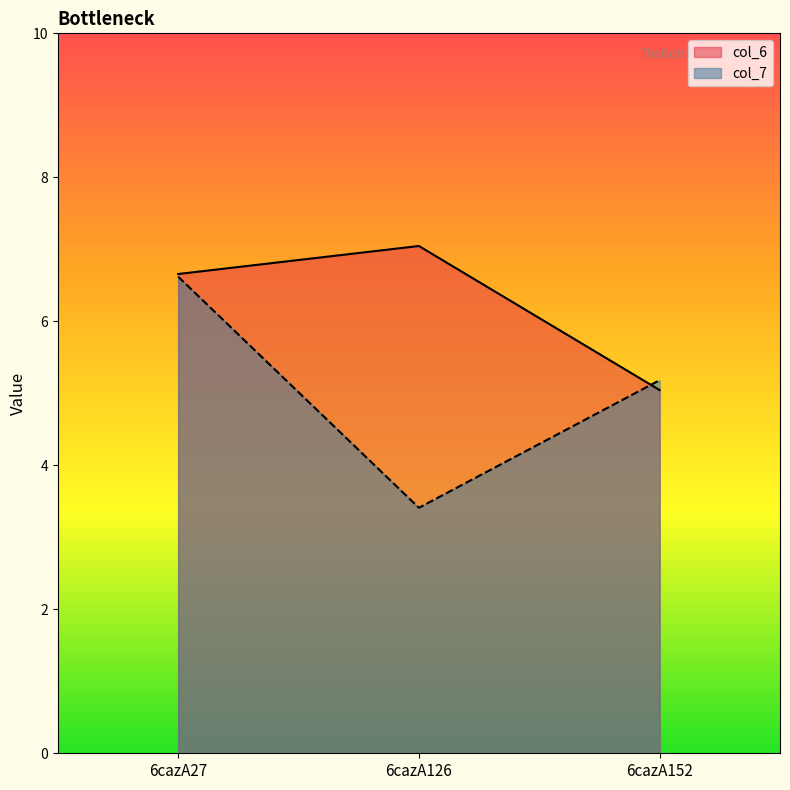

Reading right to left, transcribe all the data shown in this chart.

col_6: 5.0	7.0	6.7
col_7: 5.2	3.4	6.6